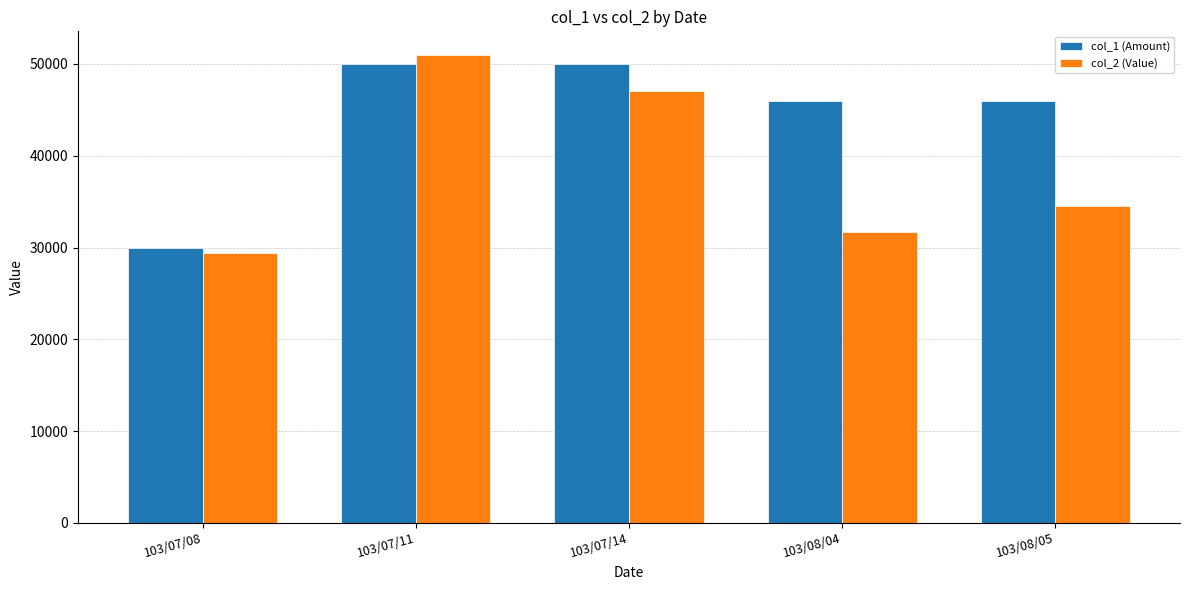

Which series has the largest total across all categories?

col_1 (Amount)